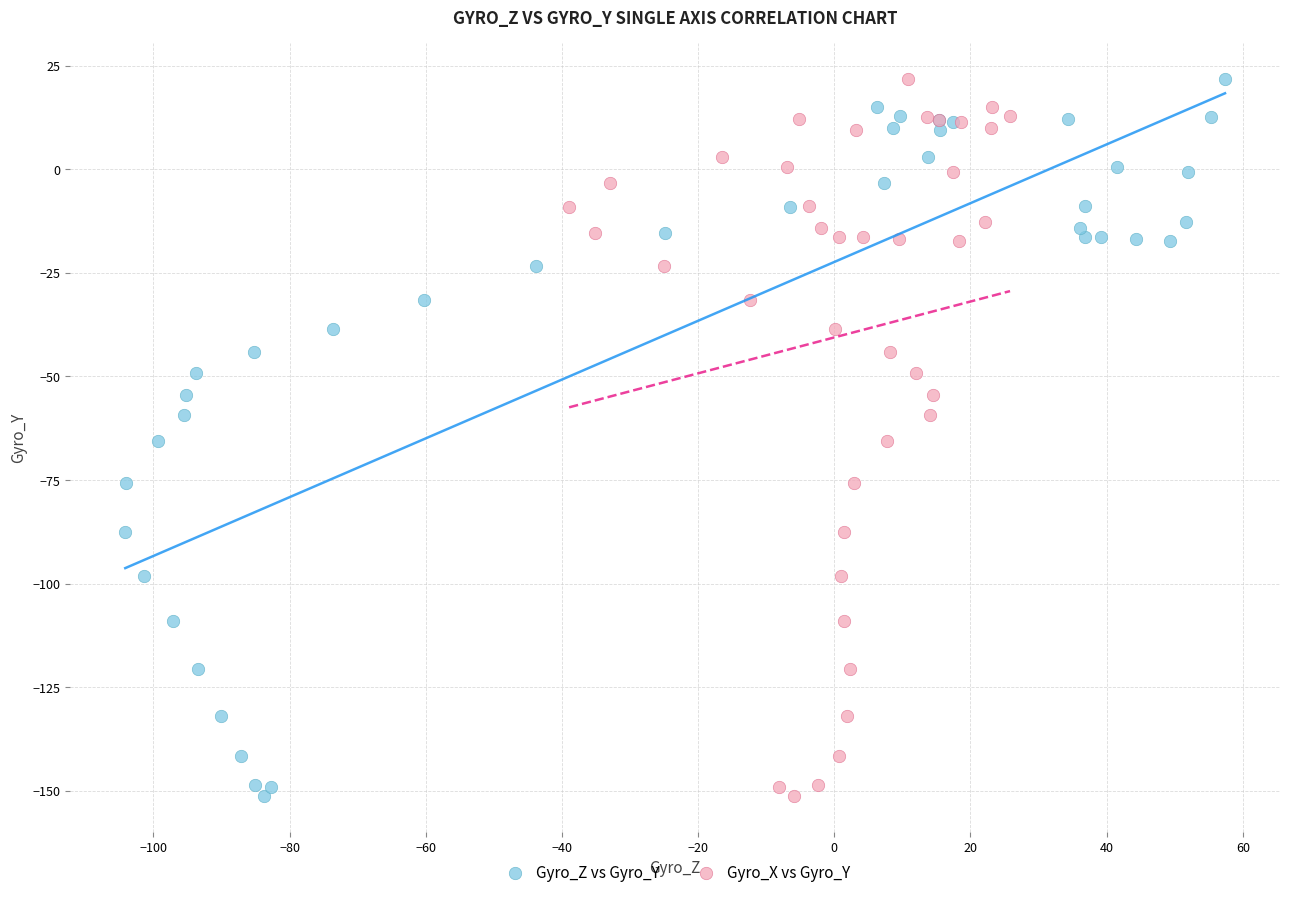

What are all the series names shown in the legend?

Gyro_Z vs Gyro_Y, Gyro_X vs Gyro_Y